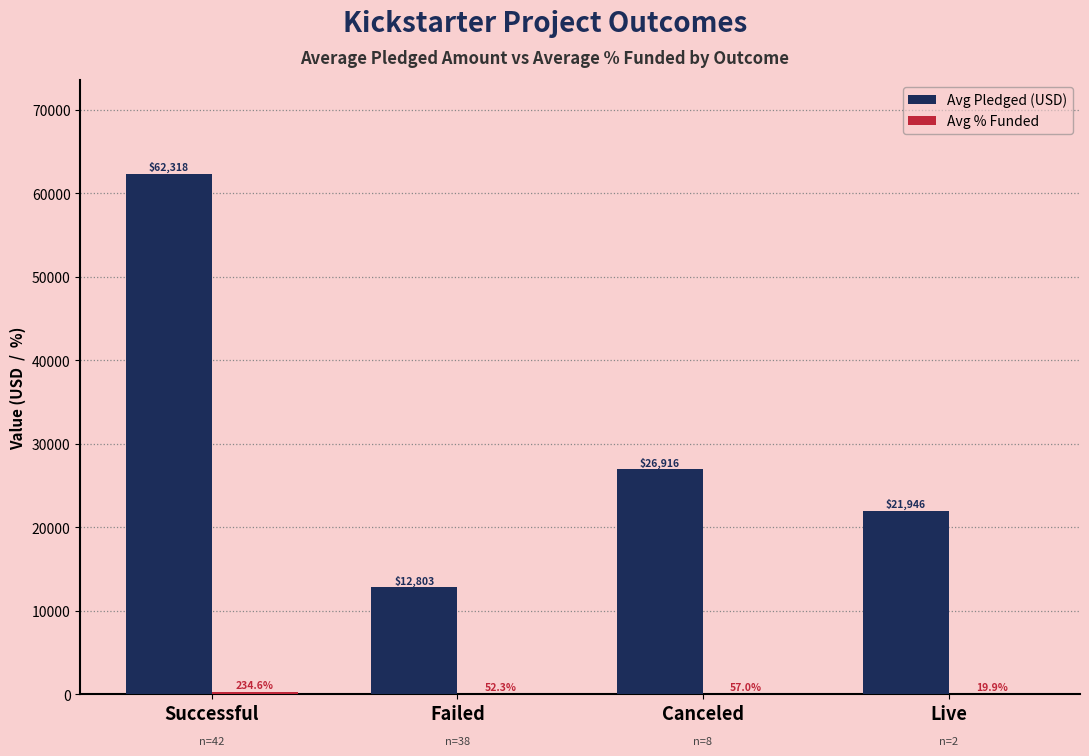

What is the spread (max minus min) of values at Successful?

62083.9